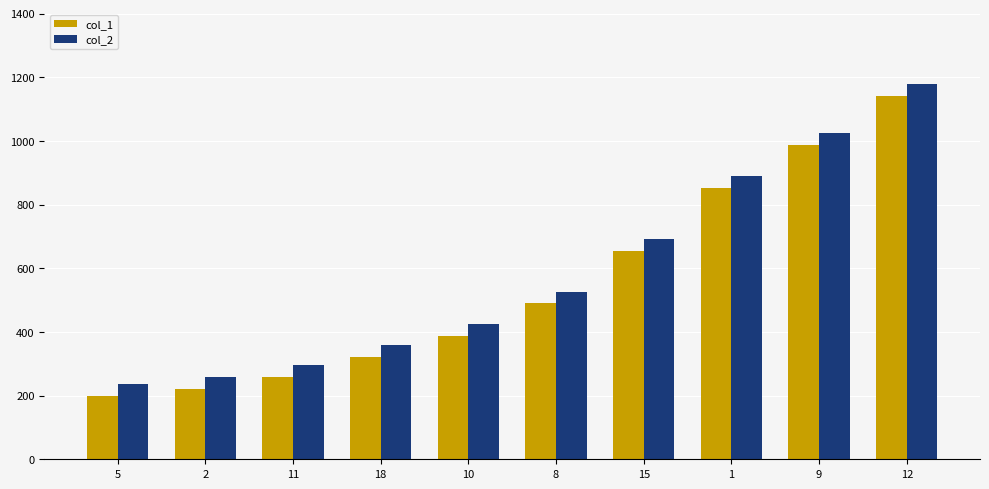

At which category is the sum across all series the highest?

12